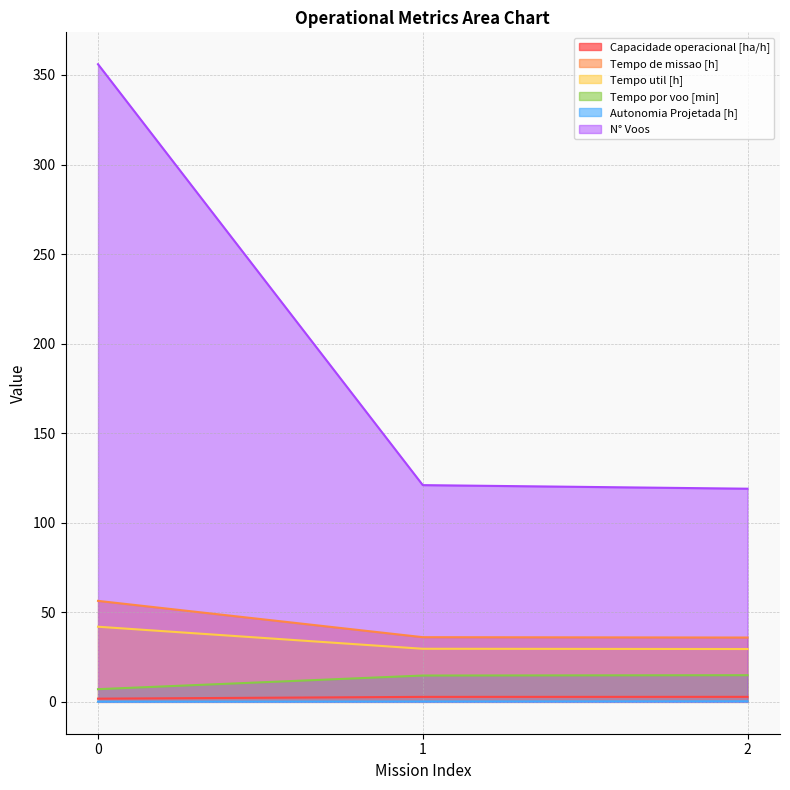

What are all the series names shown in the legend?

Capacidade operacional [ha/h], Tempo de missao [h], Tempo util [h], Tempo por voo [min], Autonomia Projetada [h], N° Voos